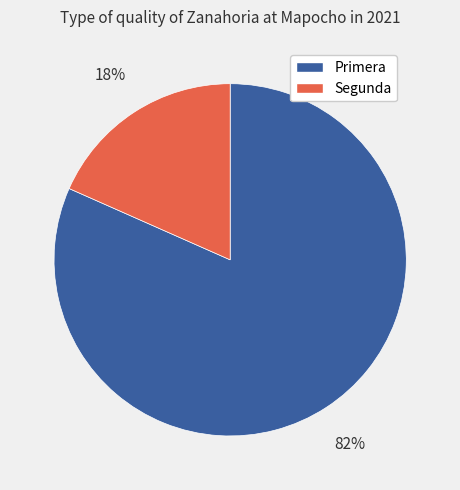

Is the sum of Primera and Segunda greater than half?

Yes